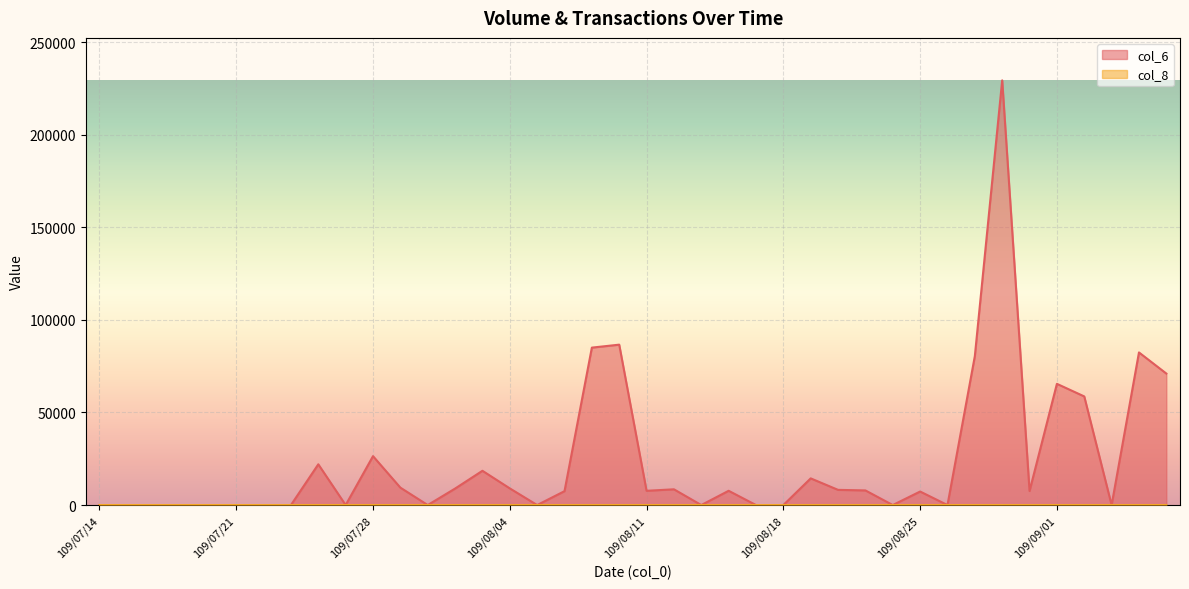

Reading right to left, list all the values displayed in this chart.

col_6: 71000	82400	0	58650	65450	7600	229300	80400	0	7300	0	7900	8200	14400	0	0	7700	0	8500	7700	86600	85000	7500	0	9000	18500	8900	0	9400	26400	0	22000	0	0	0	0	0	0	0	0
col_8: 2	3	0	1	1	1	3	7	0	1	0	1	1	2	0	0	1	0	1	1	2	2	1	0	1	2	1	0	1	3	0	2	0	0	0	0	0	0	0	0